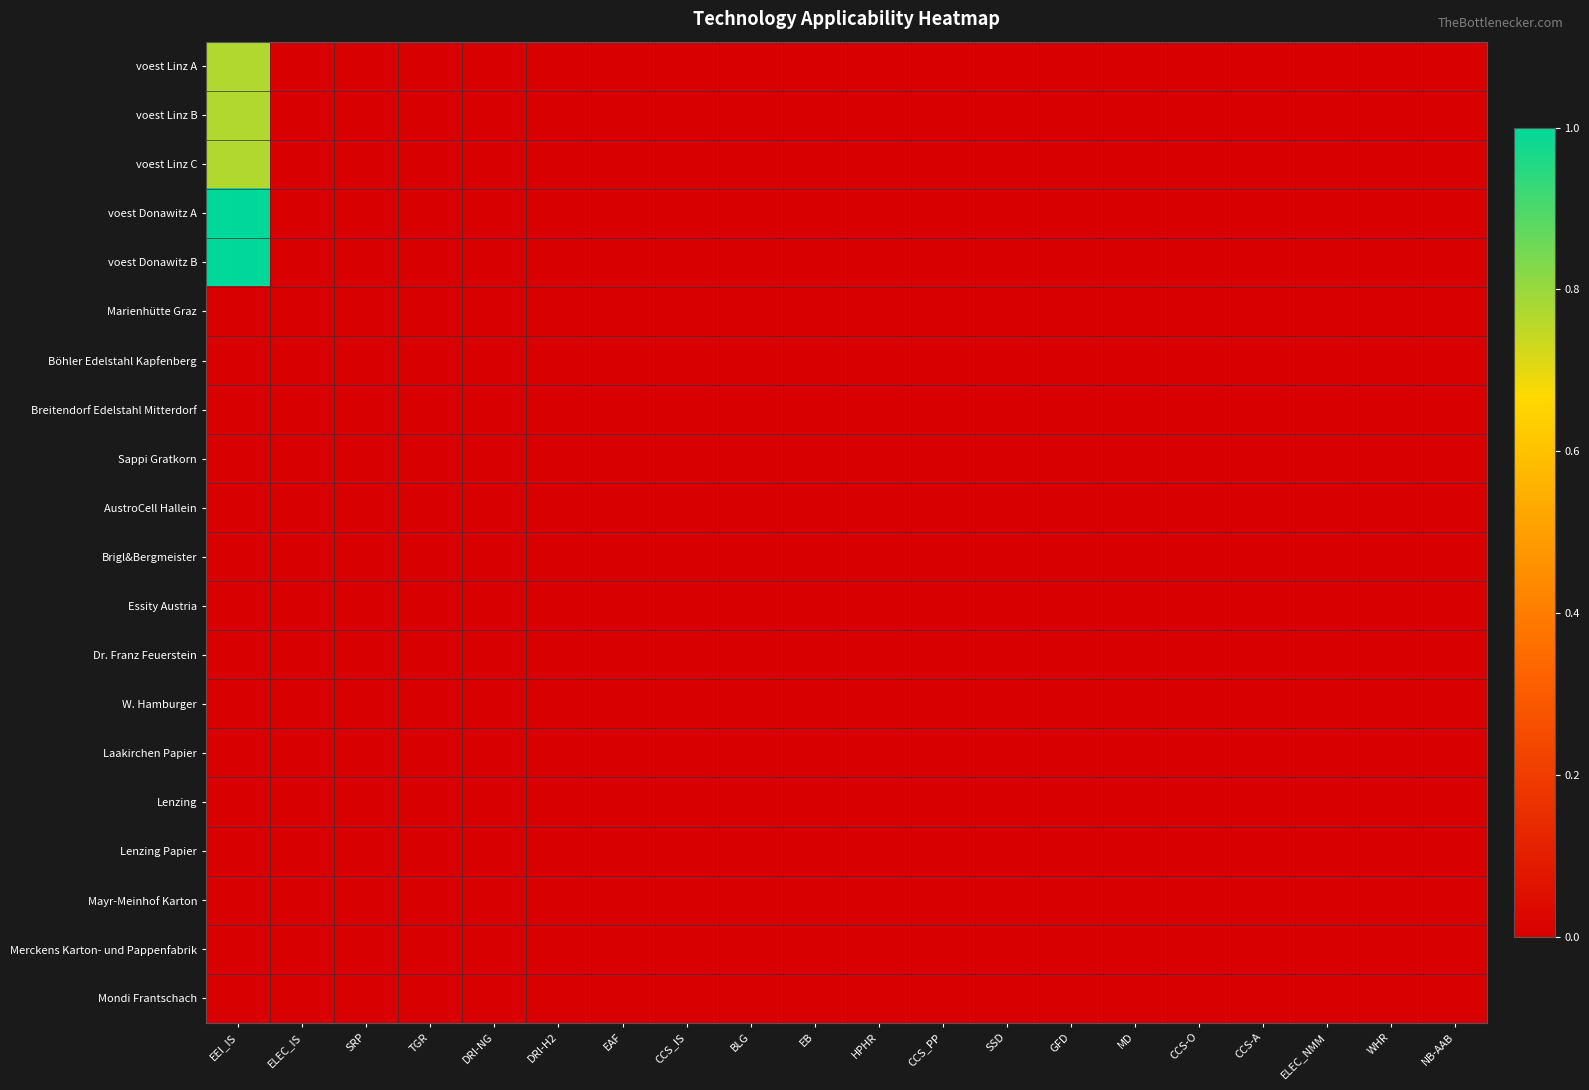

Reading left to right, list all the values displayed in this chart.

voest Linz A: EEI_IS=0.8	ELEC_IS=0.0	SRP=0.0	TGR=0.0	DRI-NG=0.0	DRI-H2=0.0	EAF=0.0	CCS_IS=0.0	BLG=0.0	EB=0.0	HPHR=0.0	CCS_PP=0.0	SSD=0.0	GFD=0.0	MD=0.0	CCS-O=0.0	CCS-A=0.0	ELEC_NMM=0.0	WHR=0.0	NB-AAB=0.0
voest Linz B: EEI_IS=0.8	ELEC_IS=0.0	SRP=0.0	TGR=0.0	DRI-NG=0.0	DRI-H2=0.0	EAF=0.0	CCS_IS=0.0	BLG=0.0	EB=0.0	HPHR=0.0	CCS_PP=0.0	SSD=0.0	GFD=0.0	MD=0.0	CCS-O=0.0	CCS-A=0.0	ELEC_NMM=0.0	WHR=0.0	NB-AAB=0.0
voest Linz C: EEI_IS=0.8	ELEC_IS=0.0	SRP=0.0	TGR=0.0	DRI-NG=0.0	DRI-H2=0.0	EAF=0.0	CCS_IS=0.0	BLG=0.0	EB=0.0	HPHR=0.0	CCS_PP=0.0	SSD=0.0	GFD=0.0	MD=0.0	CCS-O=0.0	CCS-A=0.0	ELEC_NMM=0.0	WHR=0.0	NB-AAB=0.0
voest Donawitz A: EEI_IS=1.0	ELEC_IS=0.0	SRP=0.0	TGR=0.0	DRI-NG=0.0	DRI-H2=0.0	EAF=0.0	CCS_IS=0.0	BLG=0.0	EB=0.0	HPHR=0.0	CCS_PP=0.0	SSD=0.0	GFD=0.0	MD=0.0	CCS-O=0.0	CCS-A=0.0	ELEC_NMM=0.0	WHR=0.0	NB-AAB=0.0
voest Donawitz B: EEI_IS=1.0	ELEC_IS=0.0	SRP=0.0	TGR=0.0	DRI-NG=0.0	DRI-H2=0.0	EAF=0.0	CCS_IS=0.0	BLG=0.0	EB=0.0	HPHR=0.0	CCS_PP=0.0	SSD=0.0	GFD=0.0	MD=0.0	CCS-O=0.0	CCS-A=0.0	ELEC_NMM=0.0	WHR=0.0	NB-AAB=0.0
Marienhütte Graz: EEI_IS=0.0	ELEC_IS=0.0	SRP=0.0	TGR=0.0	DRI-NG=0.0	DRI-H2=0.0	EAF=0.0	CCS_IS=0.0	BLG=0.0	EB=0.0	HPHR=0.0	CCS_PP=0.0	SSD=0.0	GFD=0.0	MD=0.0	CCS-O=0.0	CCS-A=0.0	ELEC_NMM=0.0	WHR=0.0	NB-AAB=0.0
Böhler Edelstahl Kapfenberg: EEI_IS=0.0	ELEC_IS=0.0	SRP=0.0	TGR=0.0	DRI-NG=0.0	DRI-H2=0.0	EAF=0.0	CCS_IS=0.0	BLG=0.0	EB=0.0	HPHR=0.0	CCS_PP=0.0	SSD=0.0	GFD=0.0	MD=0.0	CCS-O=0.0	CCS-A=0.0	ELEC_NMM=0.0	WHR=0.0	NB-AAB=0.0
Breitendorf Edelstahl Mitterdorf: EEI_IS=0.0	ELEC_IS=0.0	SRP=0.0	TGR=0.0	DRI-NG=0.0	DRI-H2=0.0	EAF=0.0	CCS_IS=0.0	BLG=0.0	EB=0.0	HPHR=0.0	CCS_PP=0.0	SSD=0.0	GFD=0.0	MD=0.0	CCS-O=0.0	CCS-A=0.0	ELEC_NMM=0.0	WHR=0.0	NB-AAB=0.0
Sappi Gratkorn: EEI_IS=0.0	ELEC_IS=0.0	SRP=0.0	TGR=0.0	DRI-NG=0.0	DRI-H2=0.0	EAF=0.0	CCS_IS=0.0	BLG=0.0	EB=0.0	HPHR=0.0	CCS_PP=0.0	SSD=0.0	GFD=0.0	MD=0.0	CCS-O=0.0	CCS-A=0.0	ELEC_NMM=0.0	WHR=0.0	NB-AAB=0.0
AustroCell Hallein: EEI_IS=0.0	ELEC_IS=0.0	SRP=0.0	TGR=0.0	DRI-NG=0.0	DRI-H2=0.0	EAF=0.0	CCS_IS=0.0	BLG=0.0	EB=0.0	HPHR=0.0	CCS_PP=0.0	SSD=0.0	GFD=0.0	MD=0.0	CCS-O=0.0	CCS-A=0.0	ELEC_NMM=0.0	WHR=0.0	NB-AAB=0.0
Brigl&Bergmeister: EEI_IS=0.0	ELEC_IS=0.0	SRP=0.0	TGR=0.0	DRI-NG=0.0	DRI-H2=0.0	EAF=0.0	CCS_IS=0.0	BLG=0.0	EB=0.0	HPHR=0.0	CCS_PP=0.0	SSD=0.0	GFD=0.0	MD=0.0	CCS-O=0.0	CCS-A=0.0	ELEC_NMM=0.0	WHR=0.0	NB-AAB=0.0
Essity Austria: EEI_IS=0.0	ELEC_IS=0.0	SRP=0.0	TGR=0.0	DRI-NG=0.0	DRI-H2=0.0	EAF=0.0	CCS_IS=0.0	BLG=0.0	EB=0.0	HPHR=0.0	CCS_PP=0.0	SSD=0.0	GFD=0.0	MD=0.0	CCS-O=0.0	CCS-A=0.0	ELEC_NMM=0.0	WHR=0.0	NB-AAB=0.0
Dr. Franz Feuerstein: EEI_IS=0.0	ELEC_IS=0.0	SRP=0.0	TGR=0.0	DRI-NG=0.0	DRI-H2=0.0	EAF=0.0	CCS_IS=0.0	BLG=0.0	EB=0.0	HPHR=0.0	CCS_PP=0.0	SSD=0.0	GFD=0.0	MD=0.0	CCS-O=0.0	CCS-A=0.0	ELEC_NMM=0.0	WHR=0.0	NB-AAB=0.0
W. Hamburger: EEI_IS=0.0	ELEC_IS=0.0	SRP=0.0	TGR=0.0	DRI-NG=0.0	DRI-H2=0.0	EAF=0.0	CCS_IS=0.0	BLG=0.0	EB=0.0	HPHR=0.0	CCS_PP=0.0	SSD=0.0	GFD=0.0	MD=0.0	CCS-O=0.0	CCS-A=0.0	ELEC_NMM=0.0	WHR=0.0	NB-AAB=0.0
Laakirchen Papier: EEI_IS=0.0	ELEC_IS=0.0	SRP=0.0	TGR=0.0	DRI-NG=0.0	DRI-H2=0.0	EAF=0.0	CCS_IS=0.0	BLG=0.0	EB=0.0	HPHR=0.0	CCS_PP=0.0	SSD=0.0	GFD=0.0	MD=0.0	CCS-O=0.0	CCS-A=0.0	ELEC_NMM=0.0	WHR=0.0	NB-AAB=0.0
Lenzing: EEI_IS=0.0	ELEC_IS=0.0	SRP=0.0	TGR=0.0	DRI-NG=0.0	DRI-H2=0.0	EAF=0.0	CCS_IS=0.0	BLG=0.0	EB=0.0	HPHR=0.0	CCS_PP=0.0	SSD=0.0	GFD=0.0	MD=0.0	CCS-O=0.0	CCS-A=0.0	ELEC_NMM=0.0	WHR=0.0	NB-AAB=0.0
Lenzing Papier: EEI_IS=0.0	ELEC_IS=0.0	SRP=0.0	TGR=0.0	DRI-NG=0.0	DRI-H2=0.0	EAF=0.0	CCS_IS=0.0	BLG=0.0	EB=0.0	HPHR=0.0	CCS_PP=0.0	SSD=0.0	GFD=0.0	MD=0.0	CCS-O=0.0	CCS-A=0.0	ELEC_NMM=0.0	WHR=0.0	NB-AAB=0.0
Mayr-Meinhof Karton: EEI_IS=0.0	ELEC_IS=0.0	SRP=0.0	TGR=0.0	DRI-NG=0.0	DRI-H2=0.0	EAF=0.0	CCS_IS=0.0	BLG=0.0	EB=0.0	HPHR=0.0	CCS_PP=0.0	SSD=0.0	GFD=0.0	MD=0.0	CCS-O=0.0	CCS-A=0.0	ELEC_NMM=0.0	WHR=0.0	NB-AAB=0.0
Merckens Karton- und Pappenfabrik: EEI_IS=0.0	ELEC_IS=0.0	SRP=0.0	TGR=0.0	DRI-NG=0.0	DRI-H2=0.0	EAF=0.0	CCS_IS=0.0	BLG=0.0	EB=0.0	HPHR=0.0	CCS_PP=0.0	SSD=0.0	GFD=0.0	MD=0.0	CCS-O=0.0	CCS-A=0.0	ELEC_NMM=0.0	WHR=0.0	NB-AAB=0.0
Mondi Frantschach: EEI_IS=0.0	ELEC_IS=0.0	SRP=0.0	TGR=0.0	DRI-NG=0.0	DRI-H2=0.0	EAF=0.0	CCS_IS=0.0	BLG=0.0	EB=0.0	HPHR=0.0	CCS_PP=0.0	SSD=0.0	GFD=0.0	MD=0.0	CCS-O=0.0	CCS-A=0.0	ELEC_NMM=0.0	WHR=0.0	NB-AAB=0.0